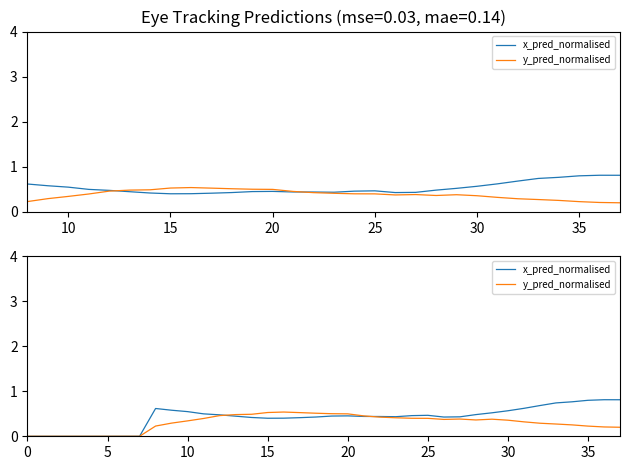

Where is the first local minimum for y_pred_normalised?

26